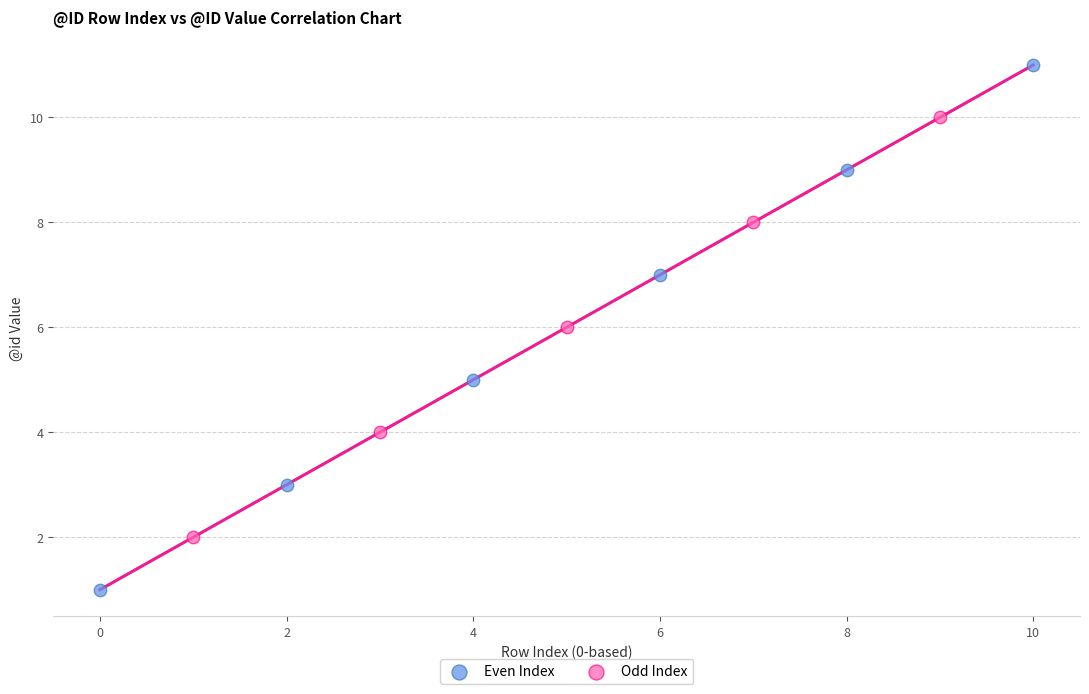

Which series contains the lowest Y value?

Even Index